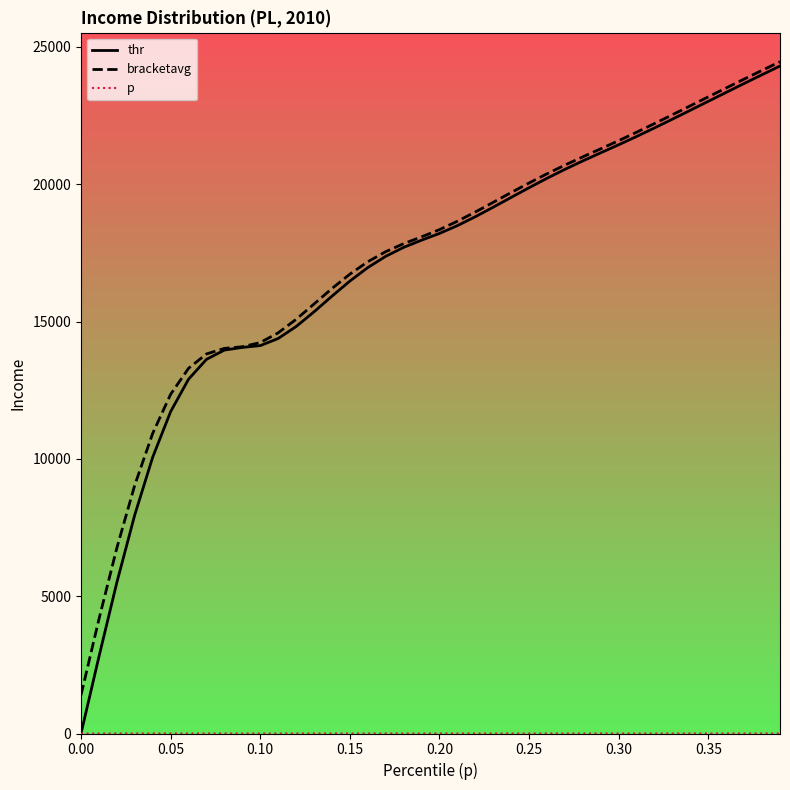

Which series has the largest range (max minus min)?

thr